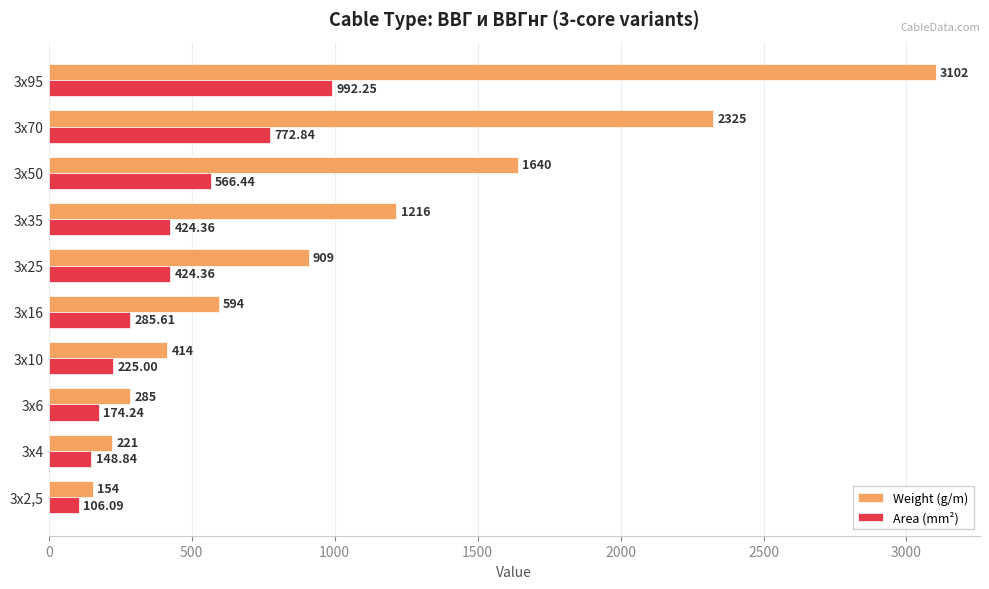

At 3х2,5, list the series in order from smallest to largest.

Area (mm²), Weight (g/m)